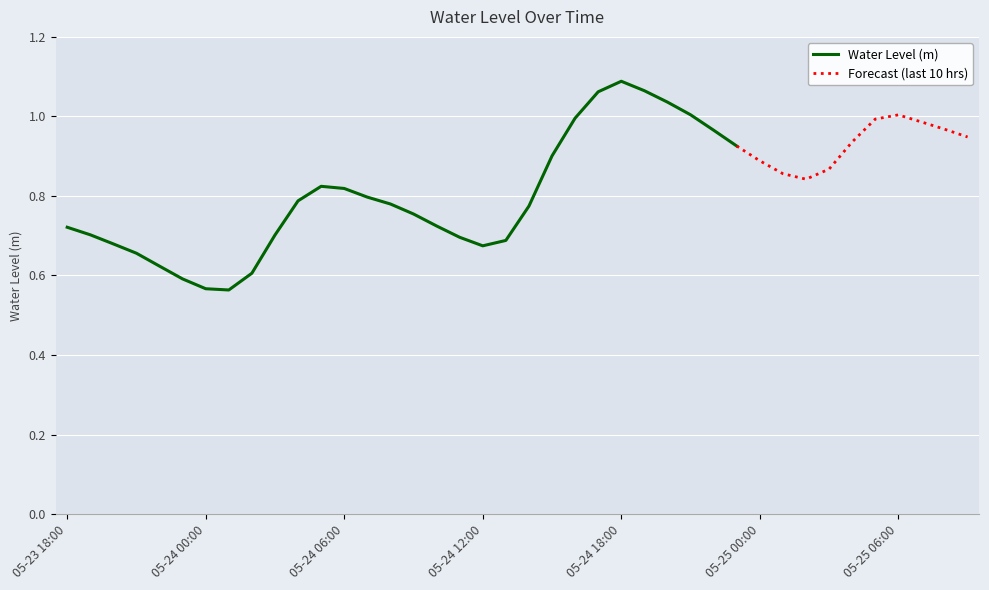

Rank the categories by value from highest to lowest.

2023-05-24 18:00, 2023-05-24 19:00, 2023-05-24 17:00, 2023-05-24 20:00, 2023-05-24 21:00, 2023-05-25 06:00, 2023-05-24 16:00, 2023-05-25 05:00, 2023-05-25 07:00, 2023-05-25 08:00, 2023-05-24 22:00, 2023-05-25 09:00, 2023-05-25 04:00, 2023-05-24 23:00, 2023-05-24 15:00, 2023-05-25 00:00, 2023-05-25 03:00, 2023-05-25 01:00, 2023-05-25 02:00, 2023-05-24 05:00, 2023-05-24 06:00, 2023-05-24 07:00, 2023-05-24 04:00, 2023-05-24 08:00, 2023-05-24 14:00, 2023-05-24 09:00, 2023-05-24 10:00, 2023-05-23 18:00, 2023-05-23 19:00, 2023-05-24 03:00, 2023-05-24 11:00, 2023-05-24 13:00, 2023-05-23 20:00, 2023-05-24 12:00, 2023-05-23 21:00, 2023-05-23 22:00, 2023-05-24 02:00, 2023-05-23 23:00, 2023-05-24 00:00, 2023-05-24 01:00